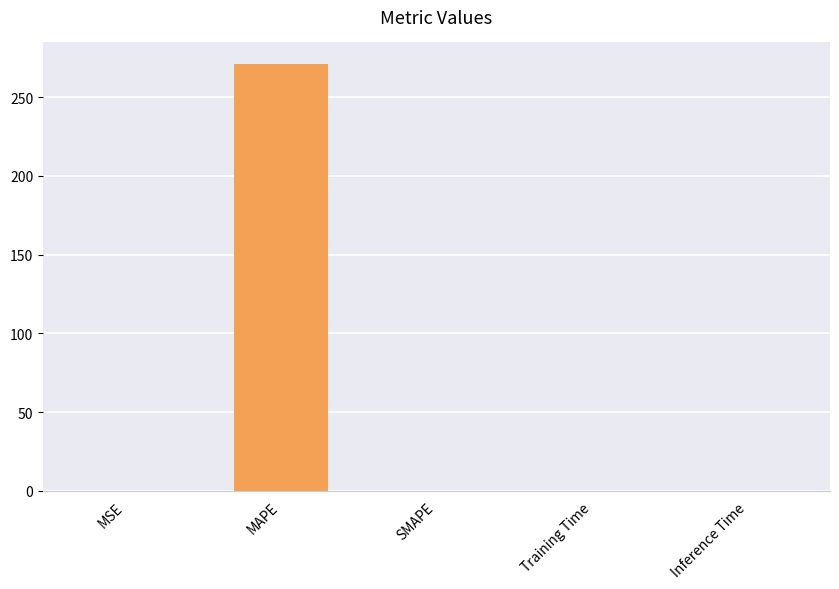

What is the greatest value displayed?

271.1